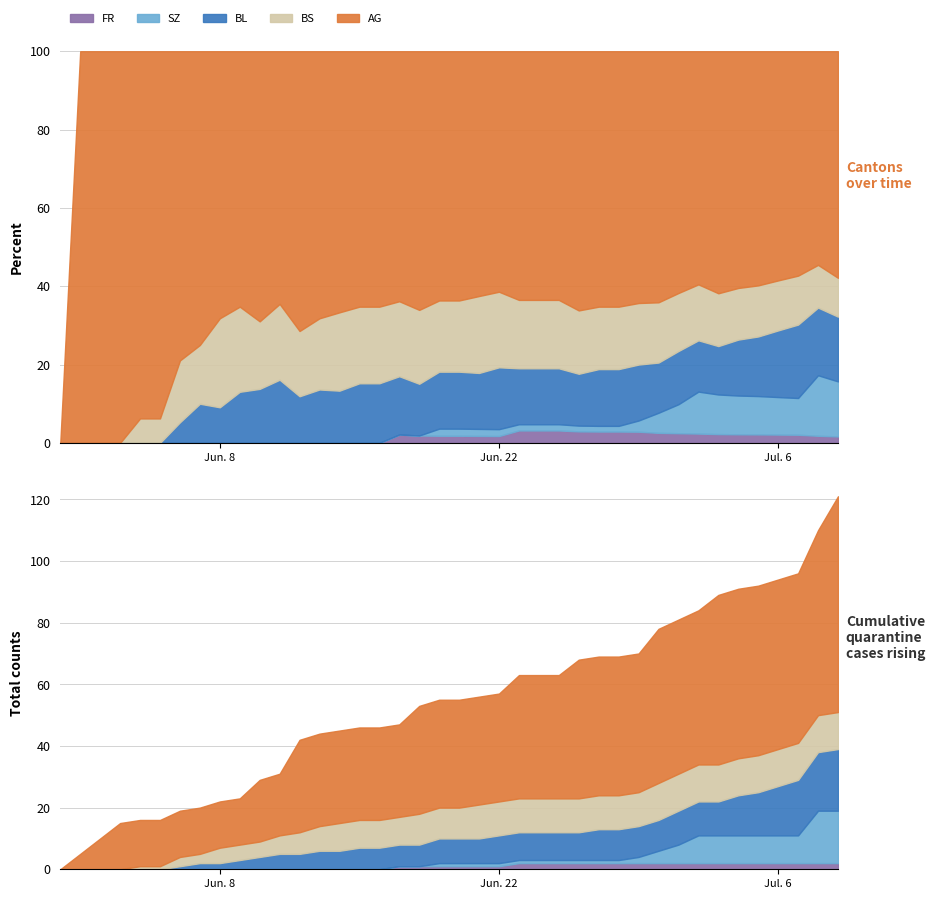

Is it true that BS equals 10 at 18?

True